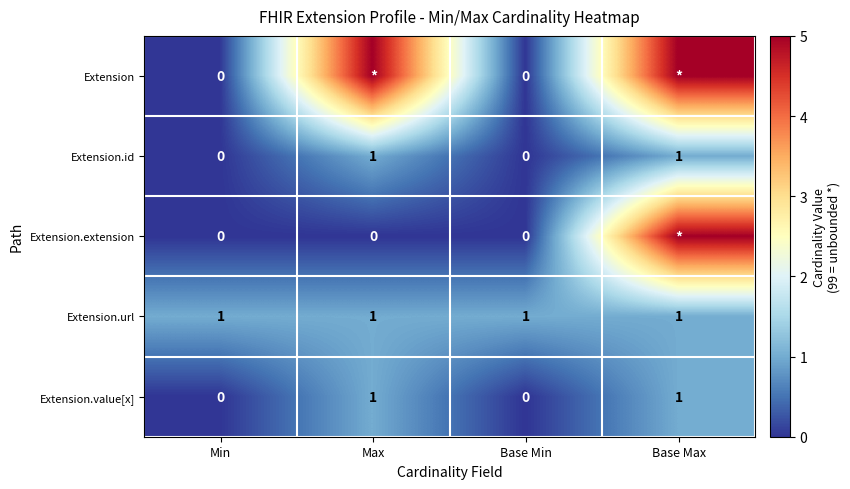

The value of Extension.url at Base Max is 2. True or false?

False